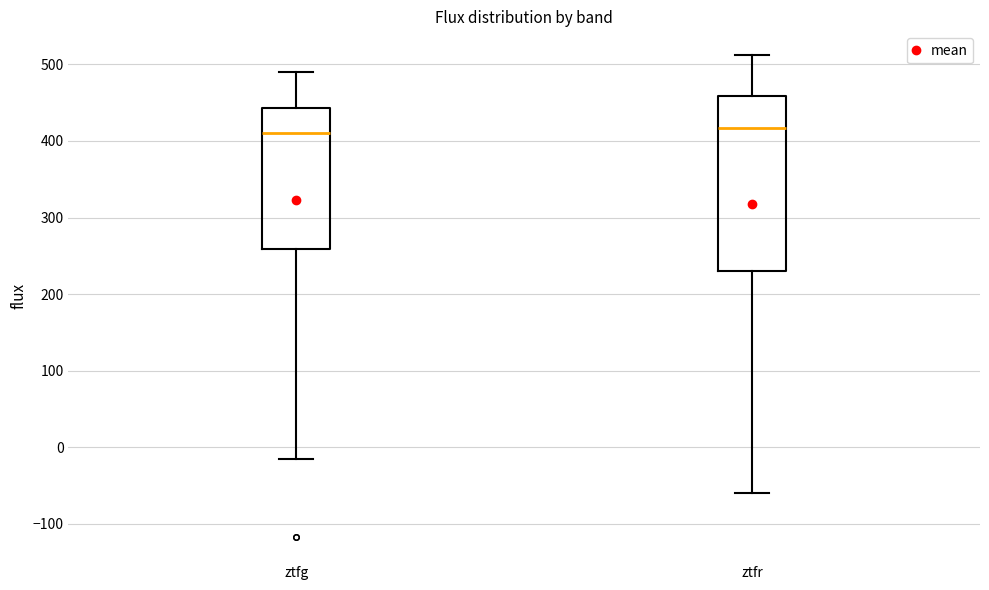

Which box is the tallest, from its lower edge to its upper edge?

ztfr